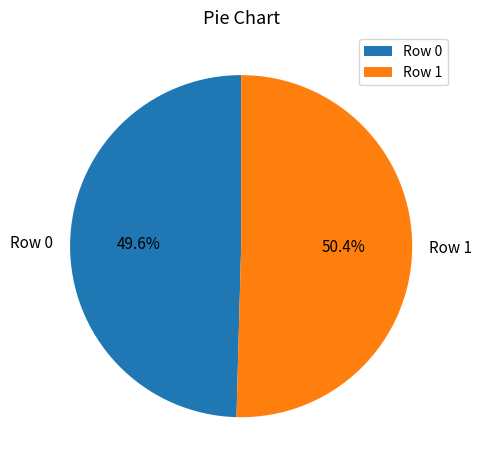

Does any single category account for the majority?

Yes